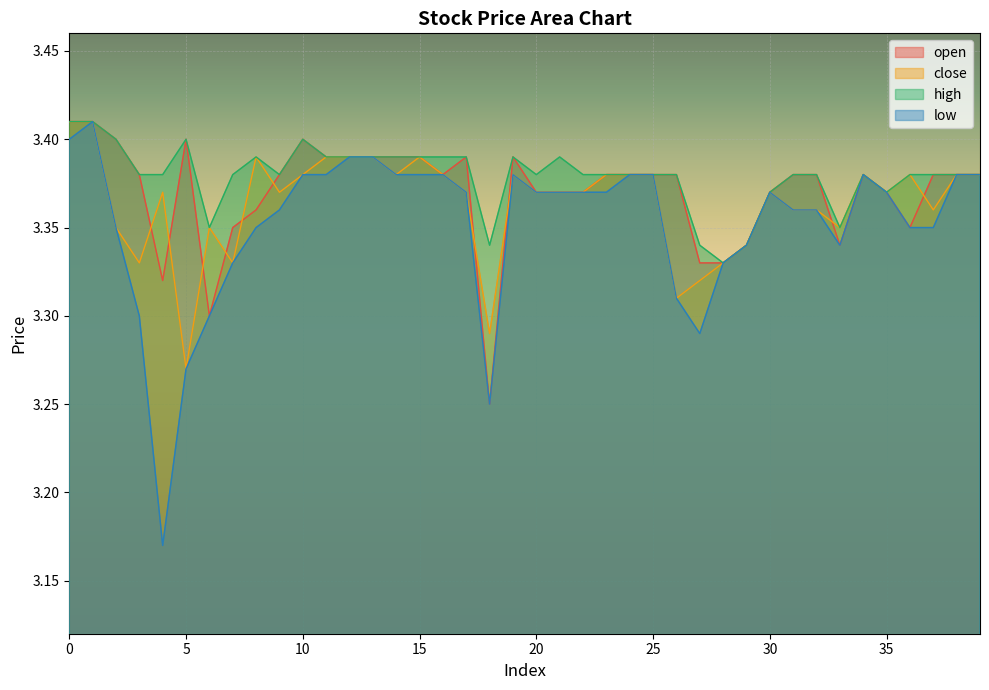

Which category has the lowest value in the open series?

18